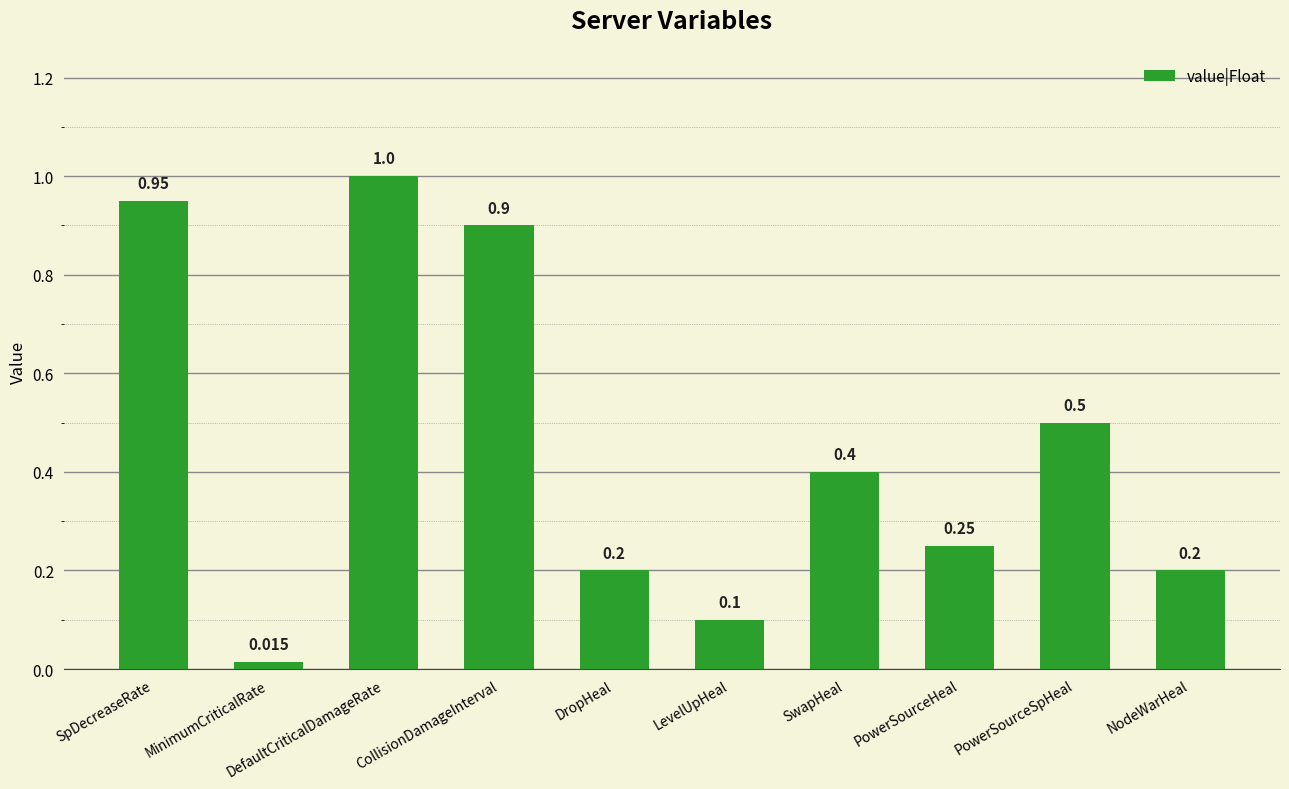

True or false: the data shows 0.1 at DropHeal.

False